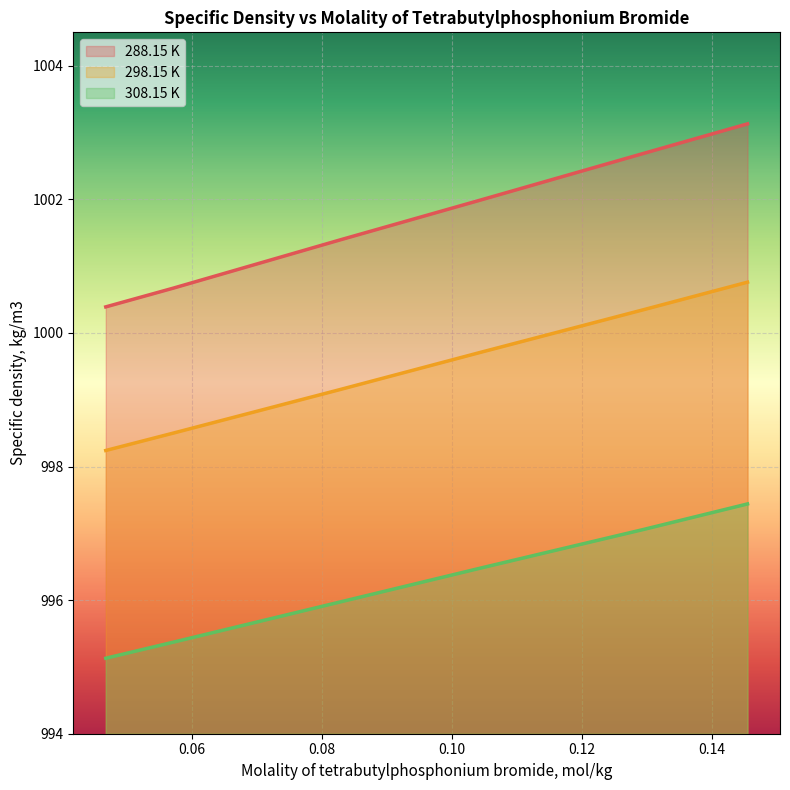

Rank the series by their maximum value, from highest to lowest.

288.15 K, 298.15 K, 308.15 K